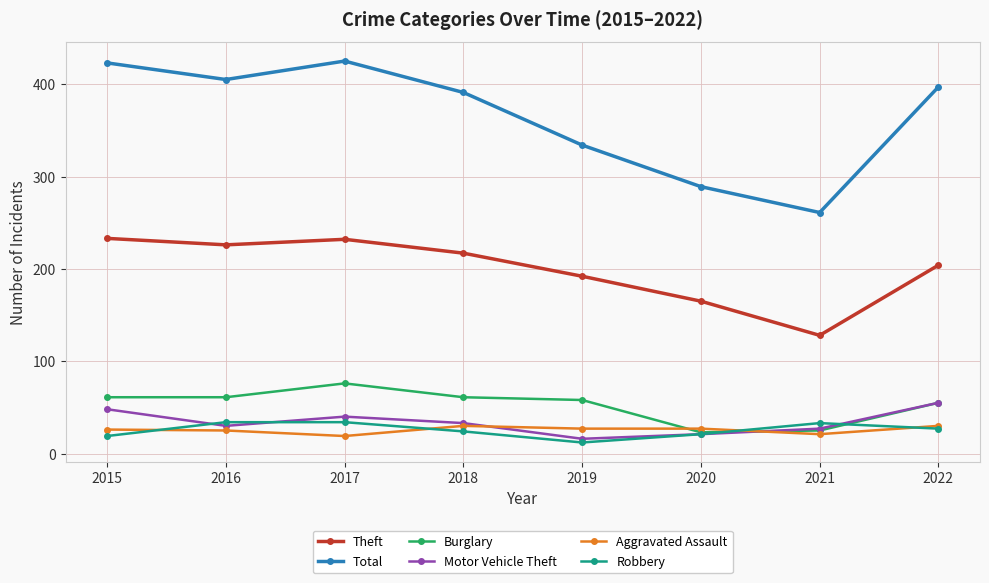

What is the highest value of the Total series?

425